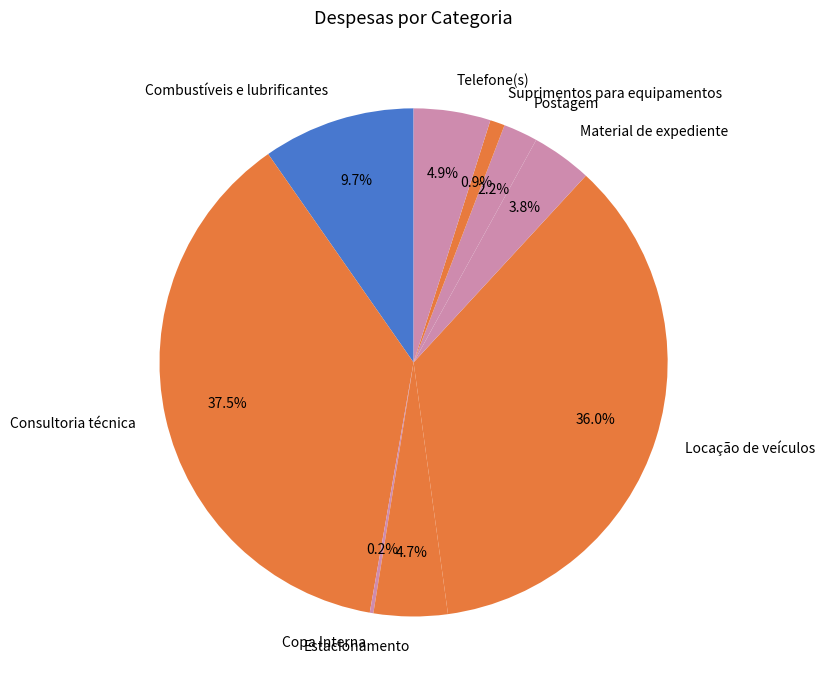

Is the sum of Consultoria técnica and Suprimentos para equipamentos greater than half?

No